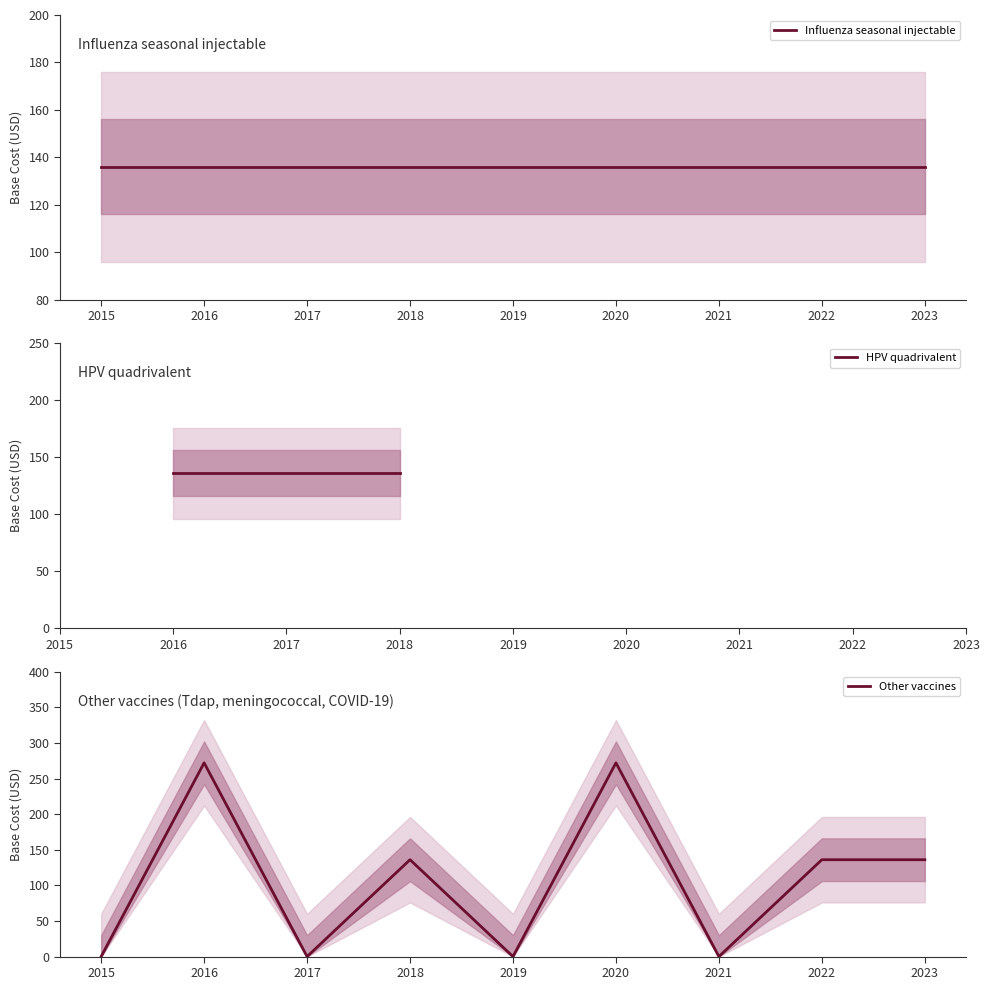

What are all the series names shown in the legend?

Influenza seasonal injectable, HPV quadrivalent, Other vaccines